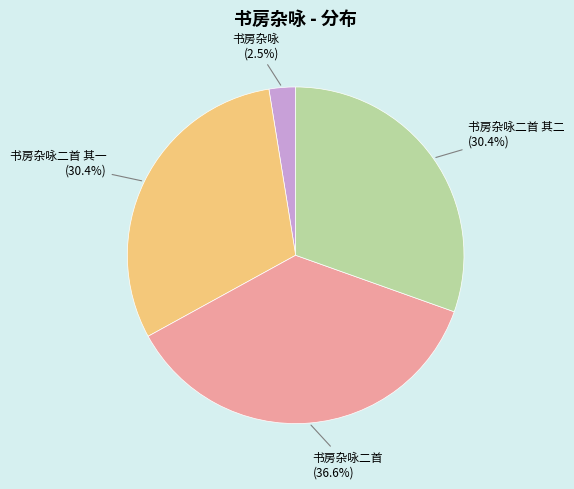

To the nearest percent, what is the combined percentage of 书房杂咏二首 其二 and 书房杂咏二首 其一?

61%